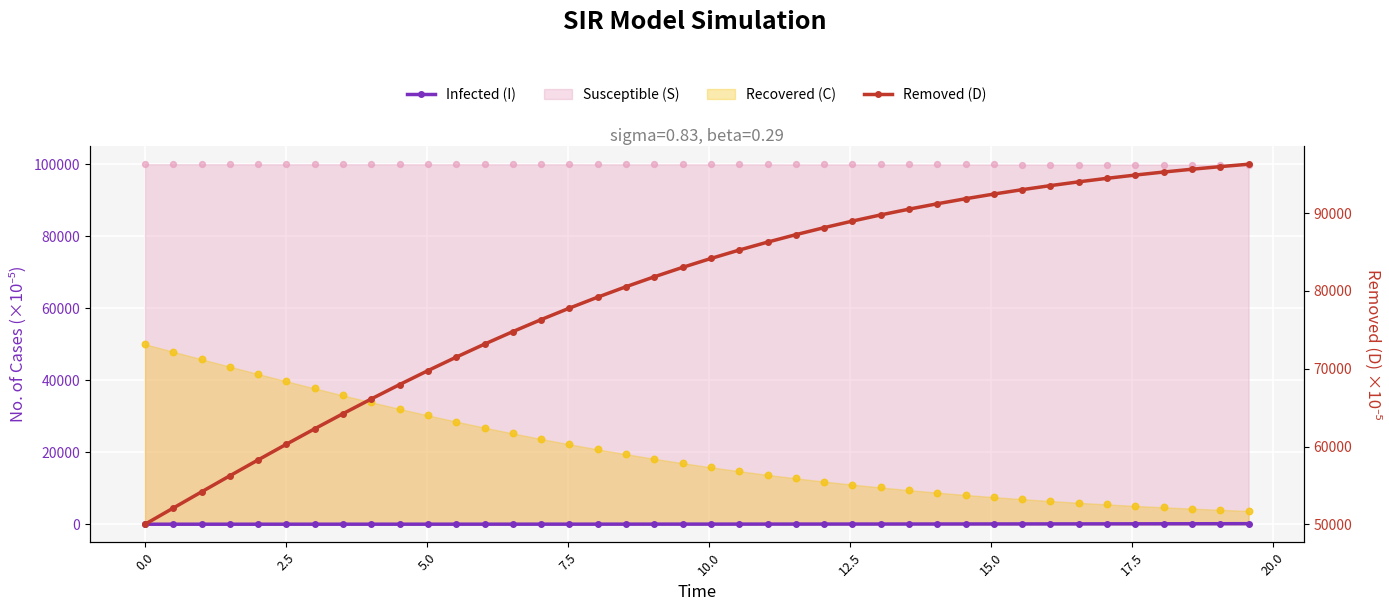

Is the value of Infected (I) at 15.0 greater than the value of Removed (D) at 10.0?

No